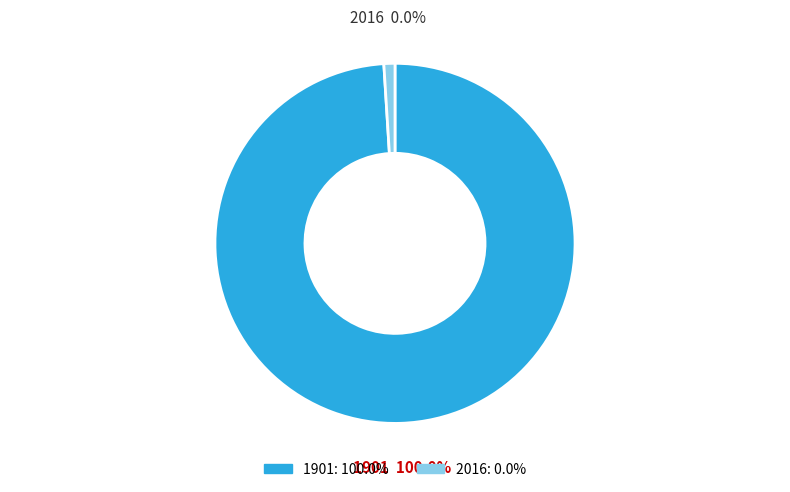

The 2016 slice represents 0% of the pie. True or false?

True